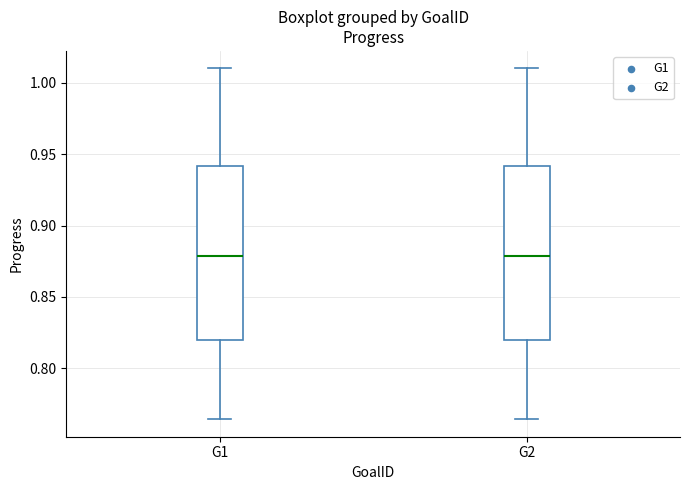

Reading left to right, transcribe this box plot: for each box, give where its median line is, the range the box spans, and where its two whiskers end, as read against the y-axis. The values are not printed on the chart, so give them approximately, as read against the axis.

G1: median 0.880, box 0.820 to 0.940, whiskers 0.765 to 1.010
G2: median 0.880, box 0.820 to 0.940, whiskers 0.765 to 1.010